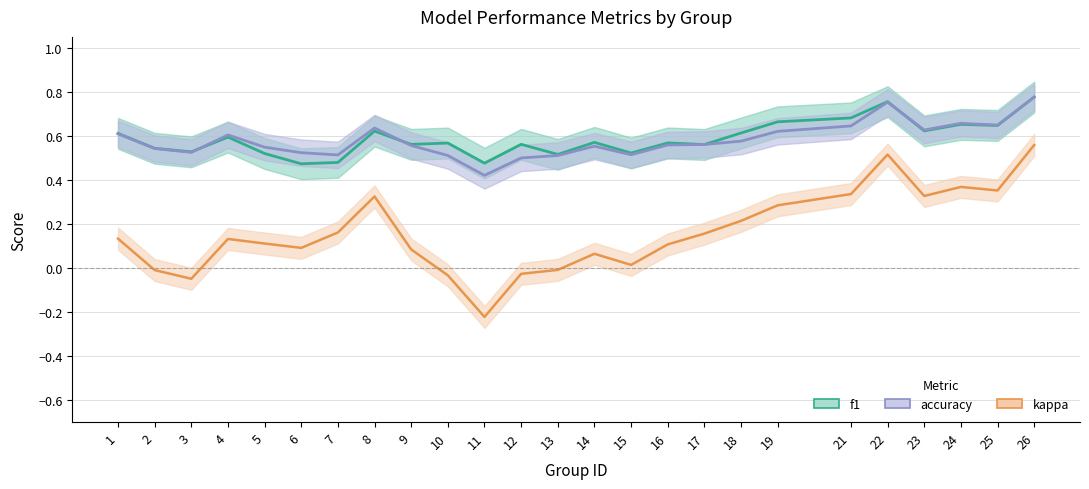

What is the smallest value displayed?

-0.2